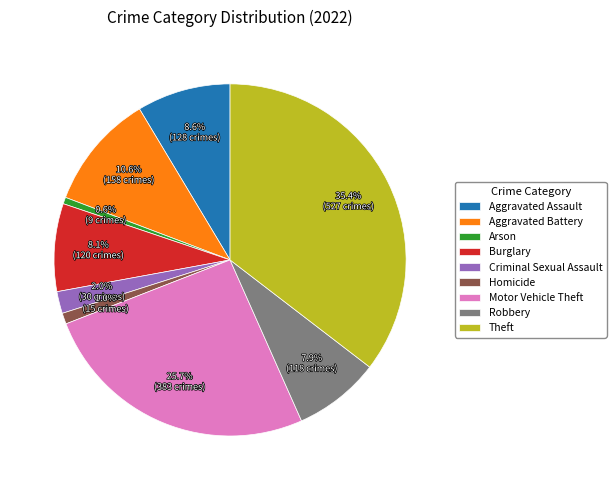

Which category has the biggest portion of the pie?

Theft